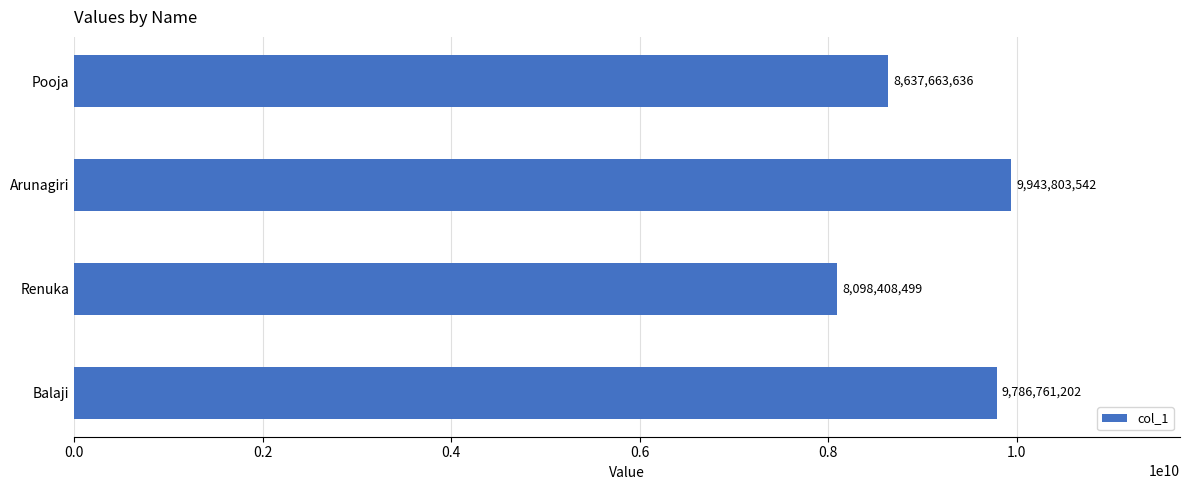

Rank the categories by value from highest to lowest.

Arunagiri, Balaji, Pooja, Renuka